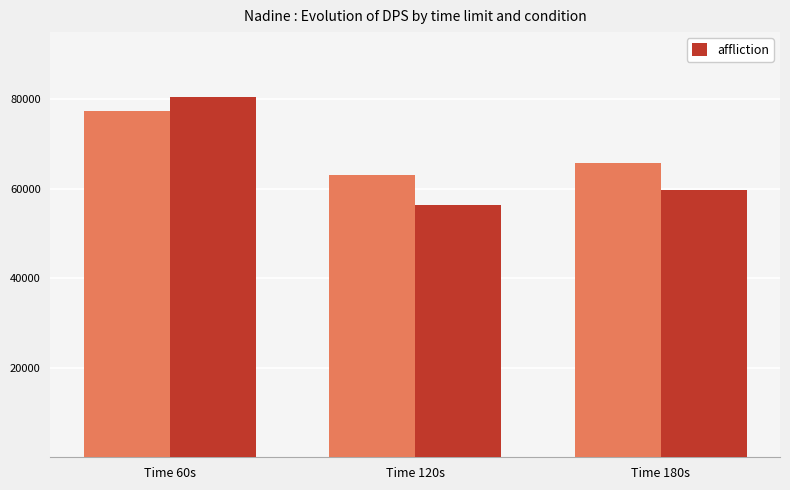

The chart shows a value of 59649 at Time 180s. True or false?

True